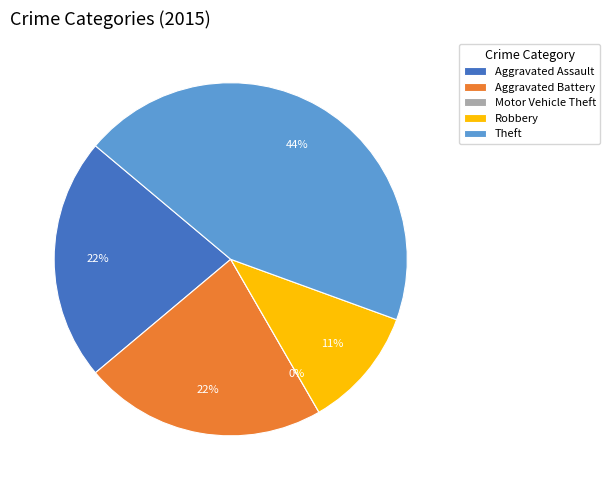

Is Motor Vehicle Theft the majority of the pie?

No